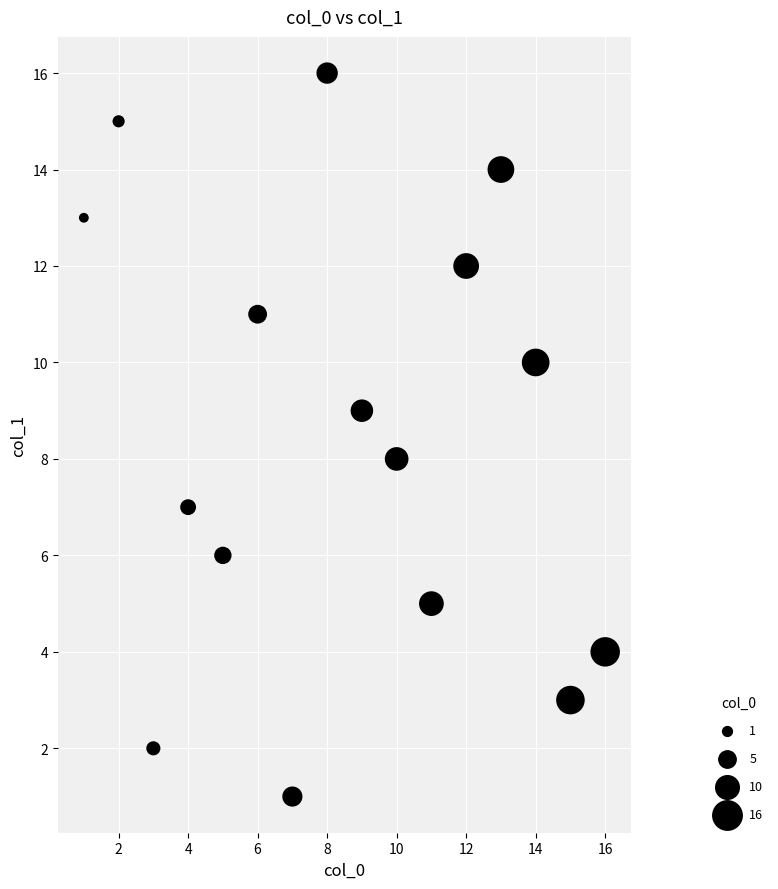

What is the range of Y values (max minus min)?

15